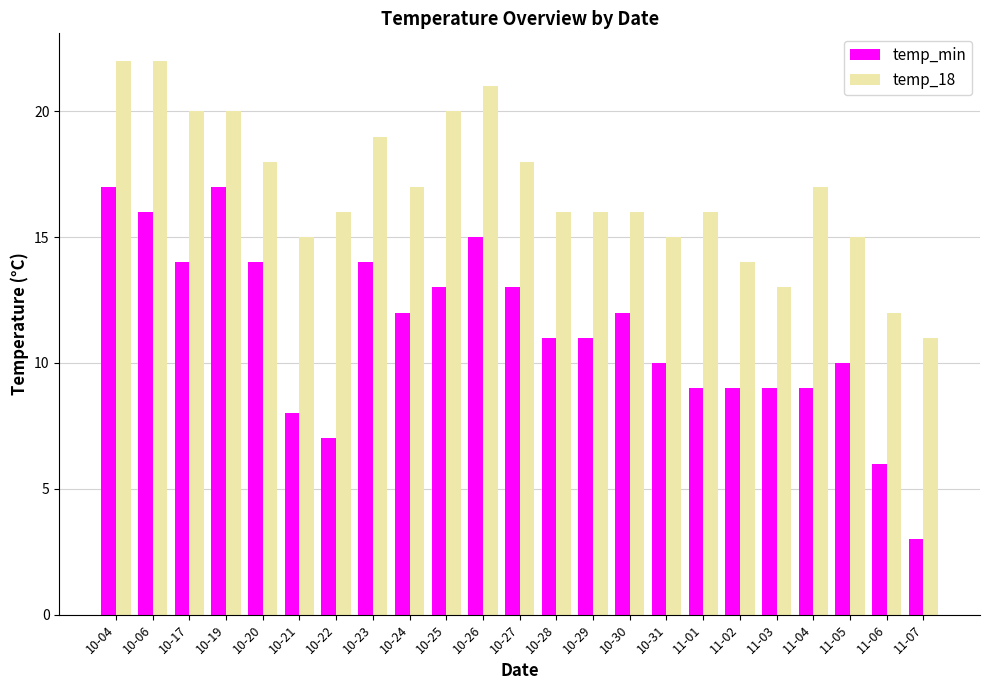

How many bars are there in each group?

2